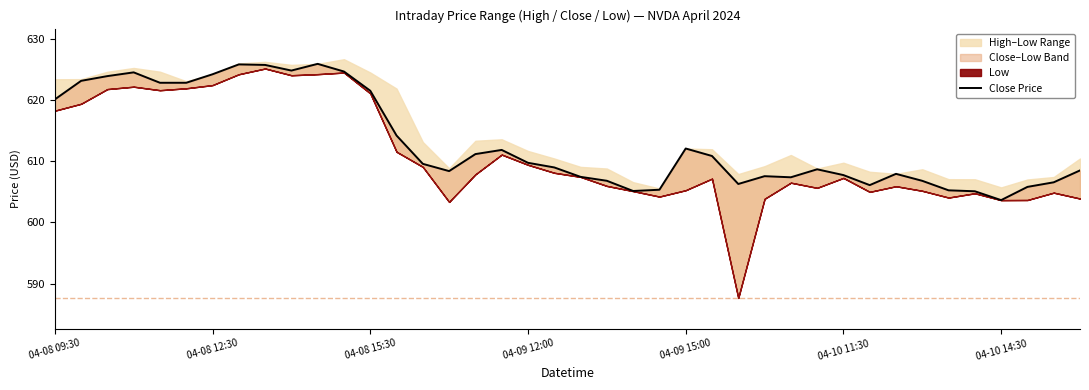

The value at 39 is 199.2. True or false?

False